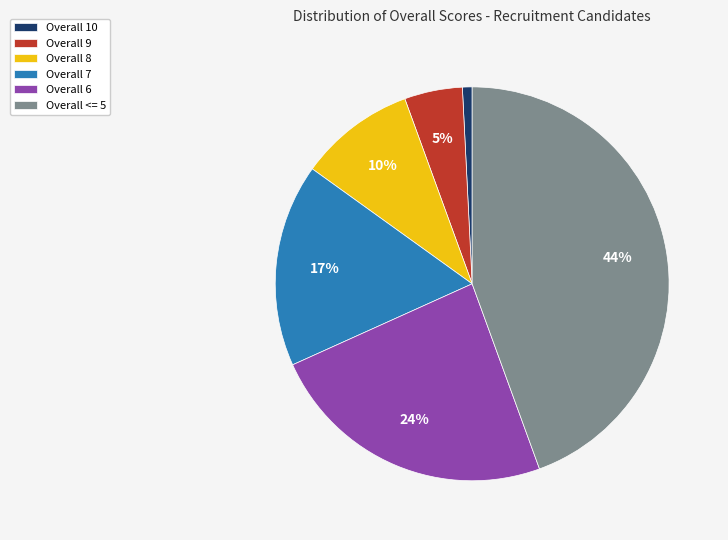

How many segments does this pie chart have?

6